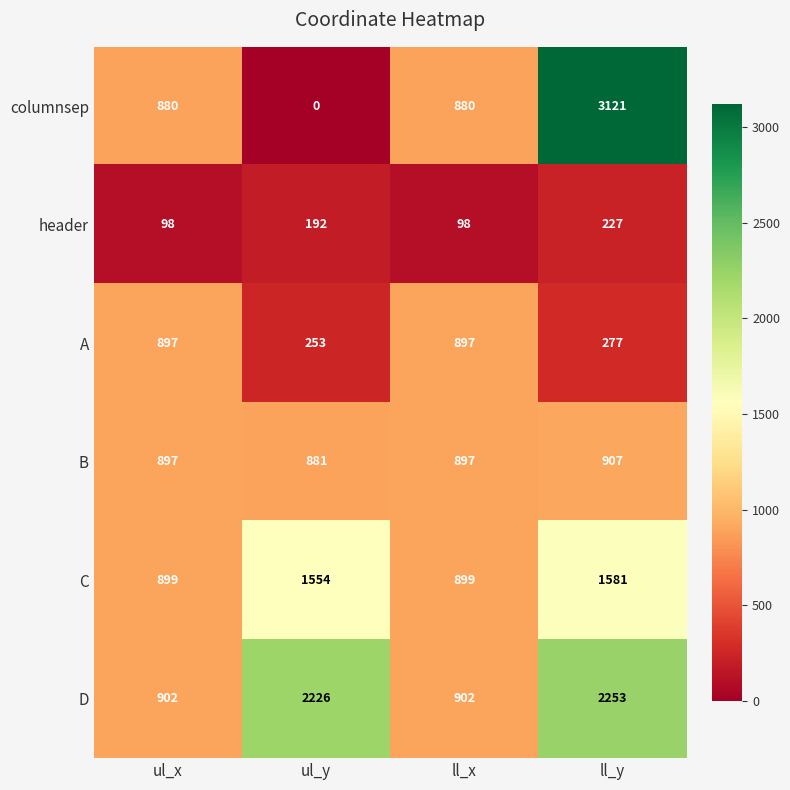

Reading left to right, list all the values displayed in this chart.

columnsep: 880	0	880	3121
header: 98	192	98	227
A: 897	253	897	277
B: 897	881	897	907
C: 899	1554	899	1581
D: 902	2226	902	2253